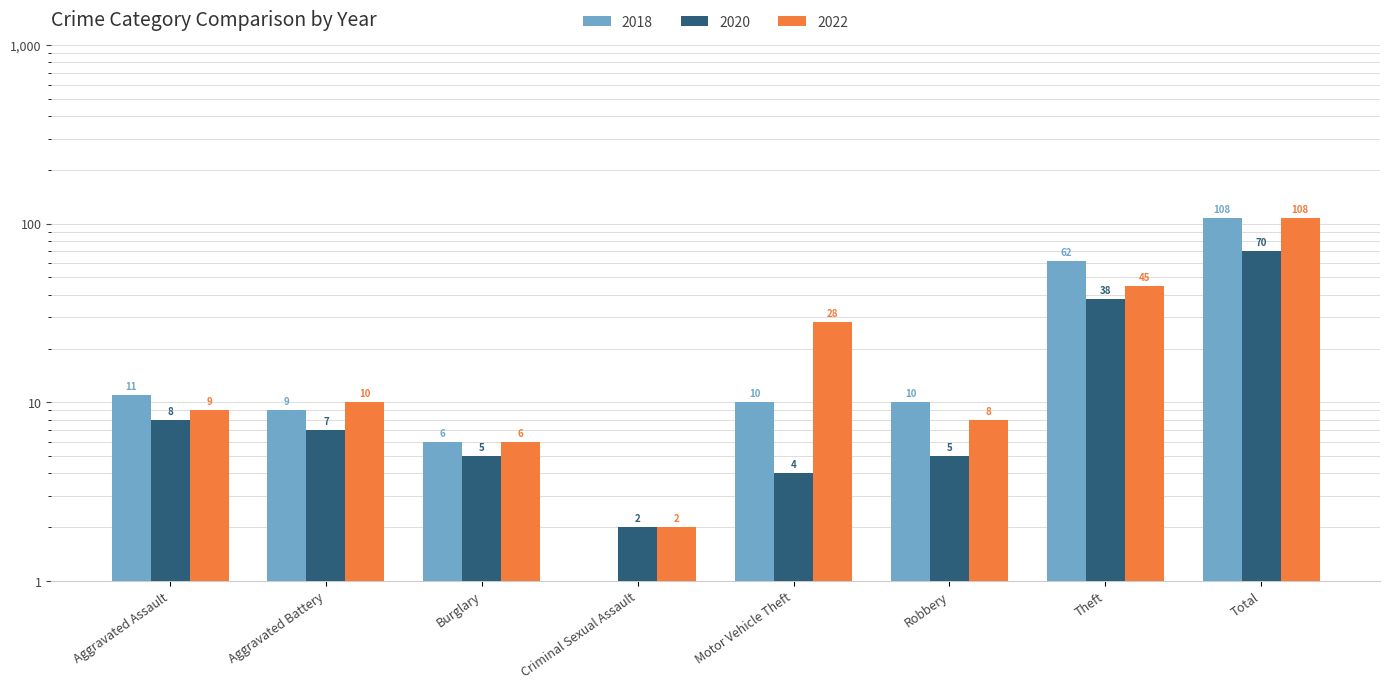

What is the label of the 7th bar from the right?

Aggravated Battery